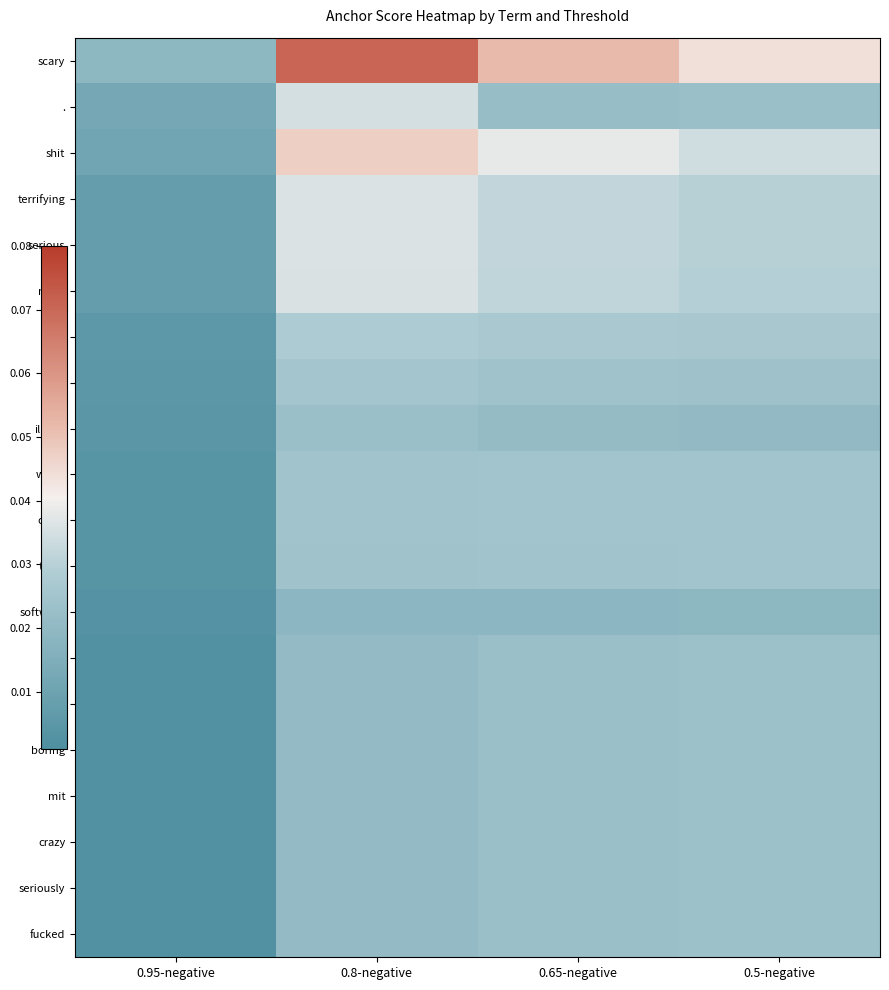

How many distinct data groups are displayed?

20